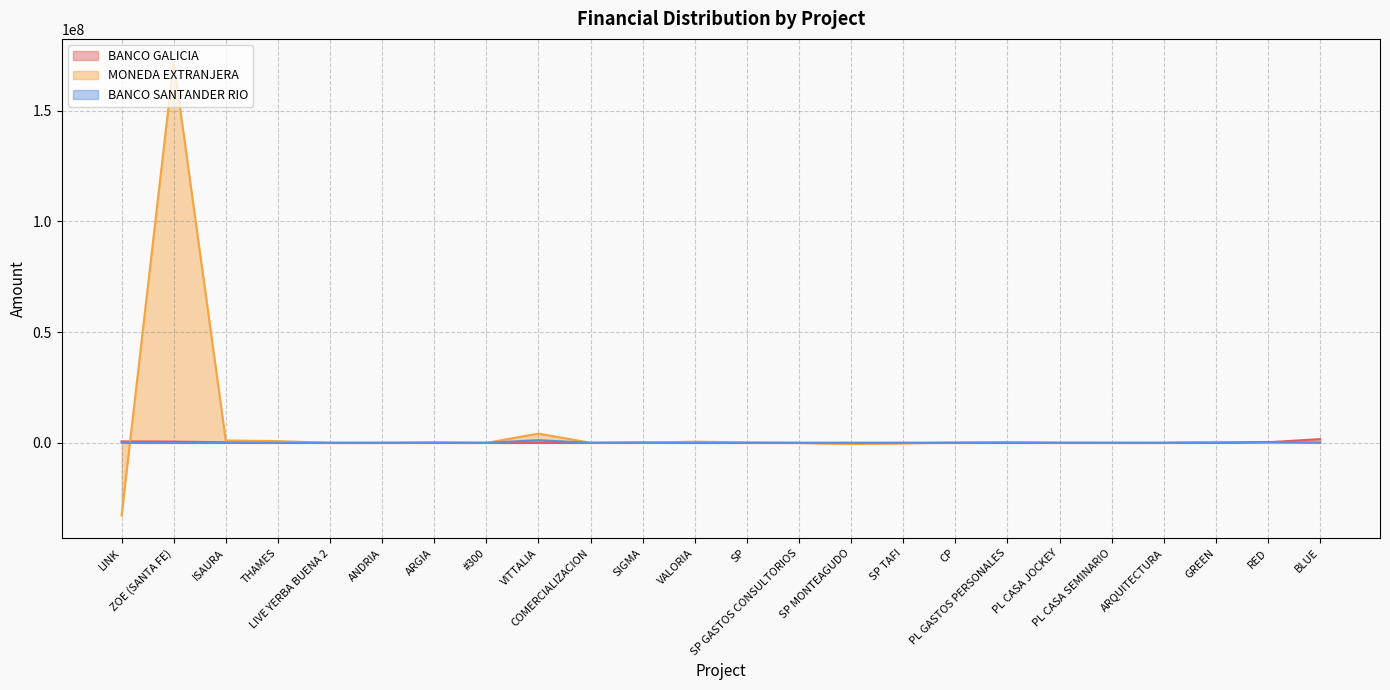

What is the difference between the second highest and minimum values in the BANCO SANTANDER RIO series?

399384.7